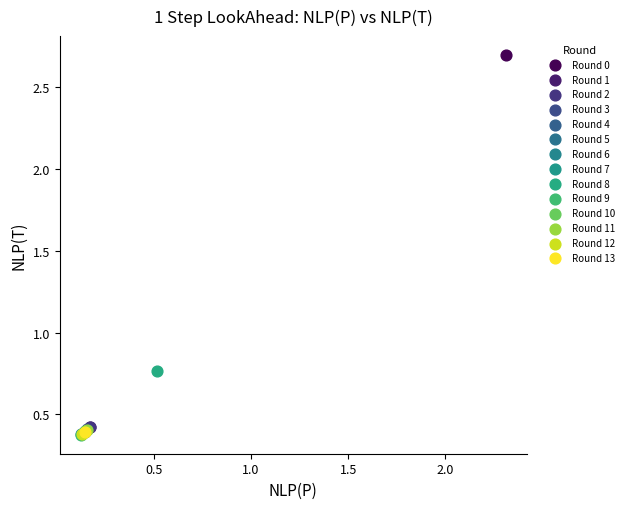

What are all the series names shown in the legend?

Round 0, Round 1, Round 2, Round 3, Round 4, Round 5, Round 6, Round 7, Round 8, Round 9, Round 10, Round 11, Round 12, Round 13